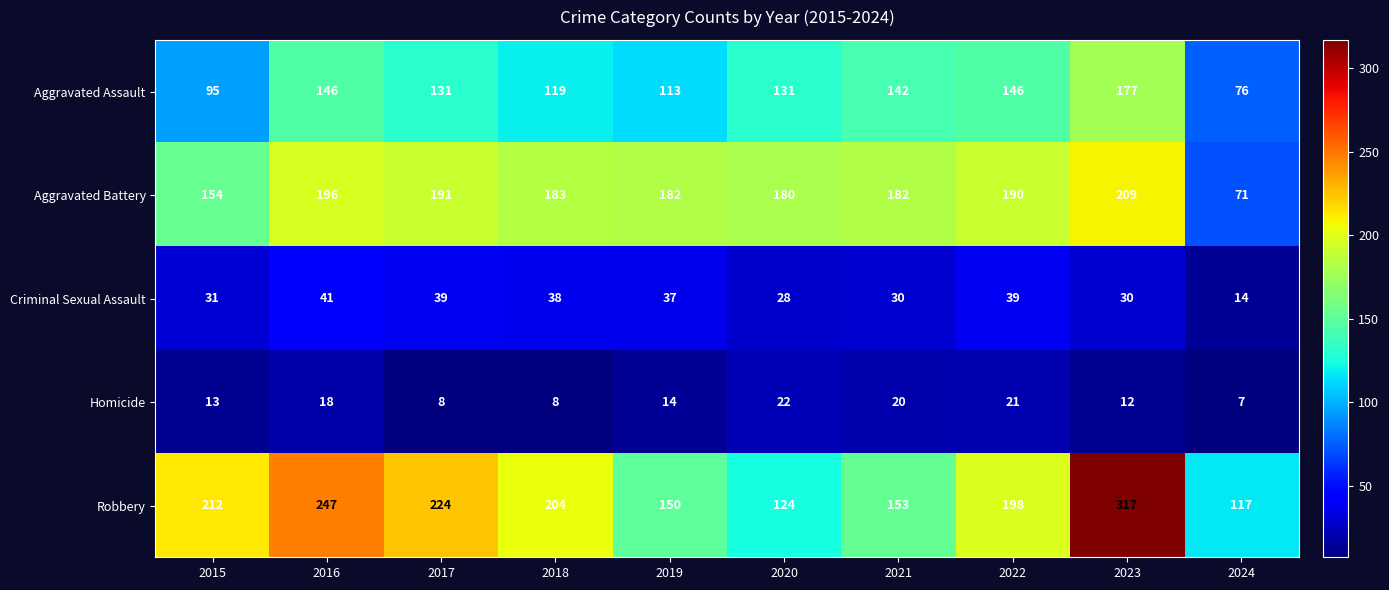

What is the sum of all Aggravated Battery values?

1738